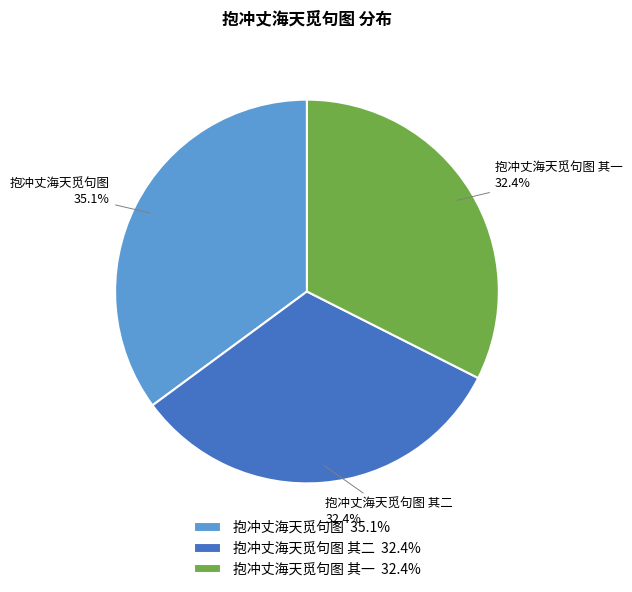

What percentage is the 抱冲丈海天觅句图 slice, to the nearest percent?

35%